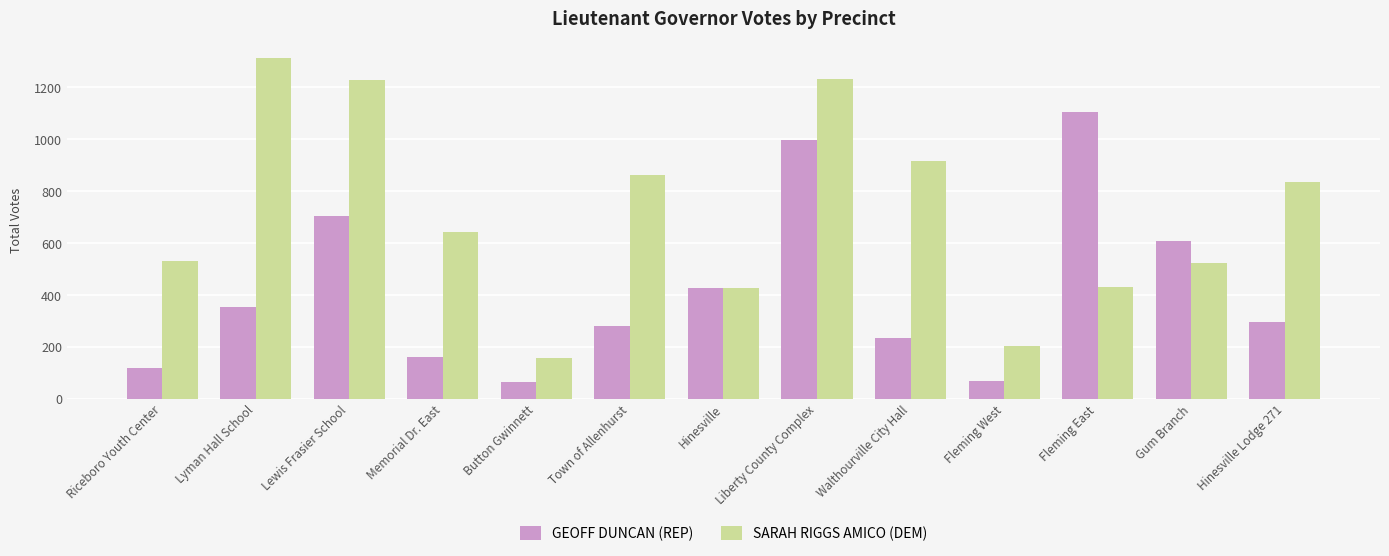

True or false: SARAH RIGGS AMICO (DEM) has a value of 236 at Button Gwinnett.

False